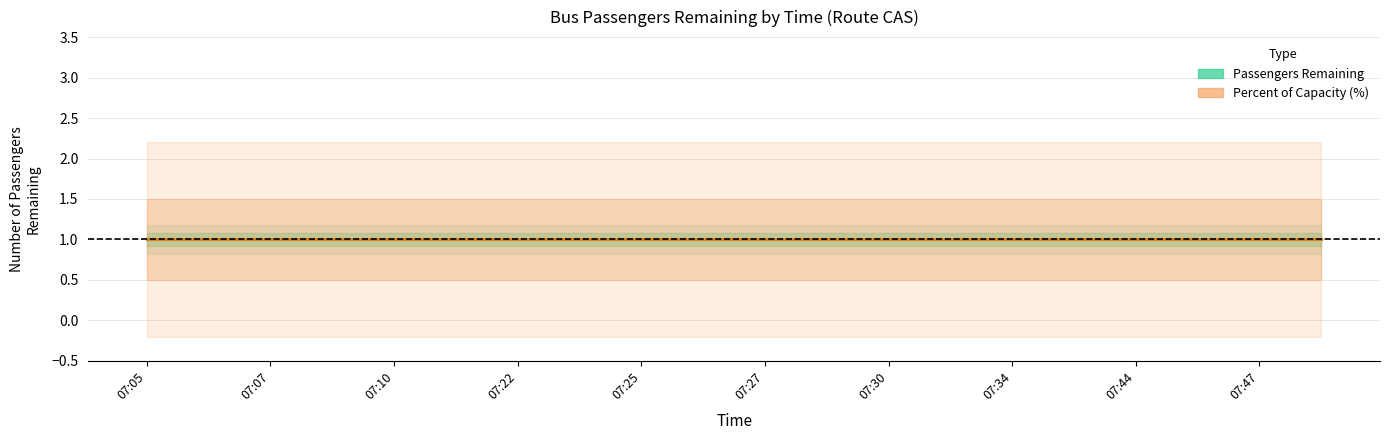

What is the value of the passengers_remaining point at the 10th from the left?

1.0